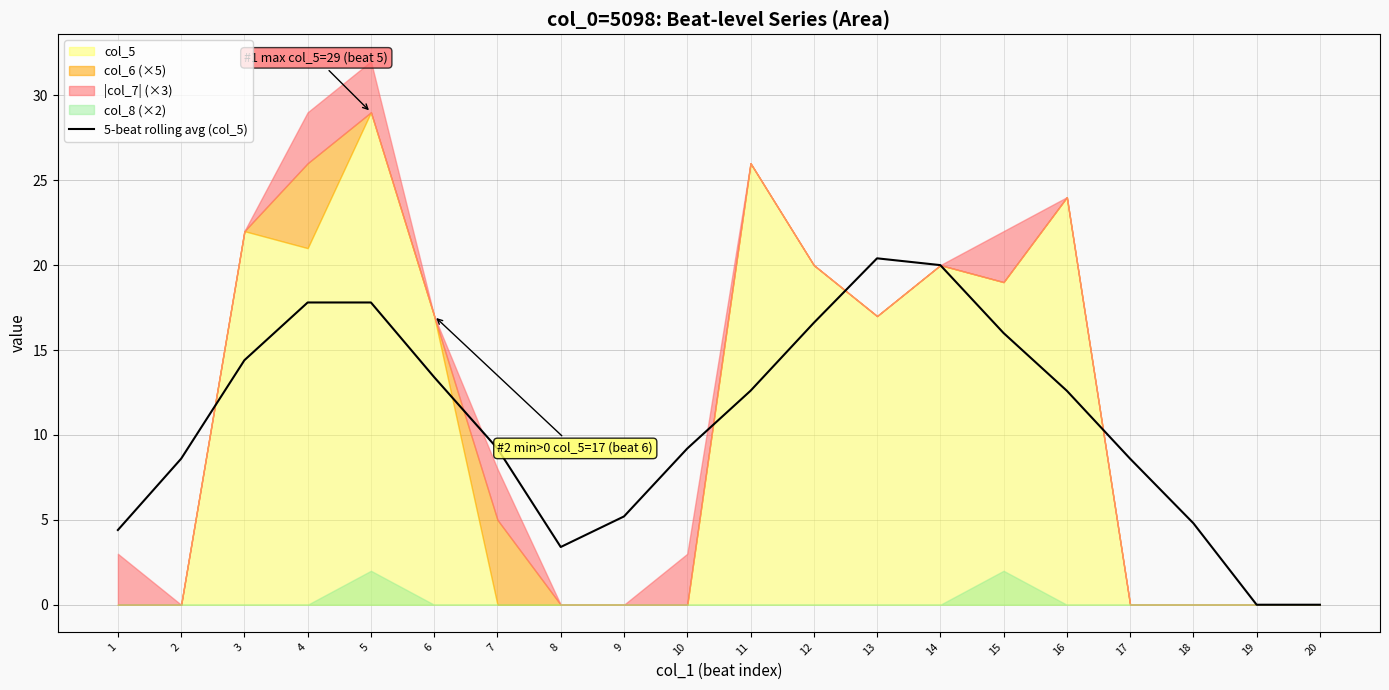

What is the difference between the second highest and second lowest values?

20.0